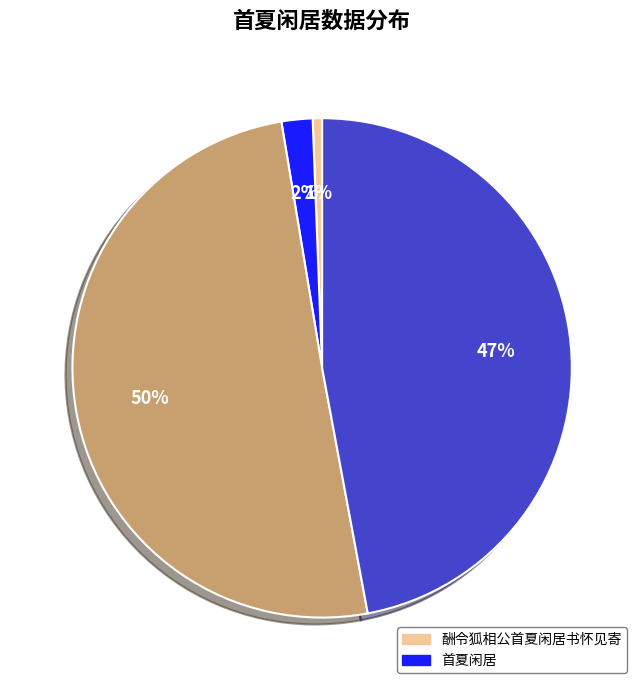

To the nearest percent, what is the average slice percentage?

25%